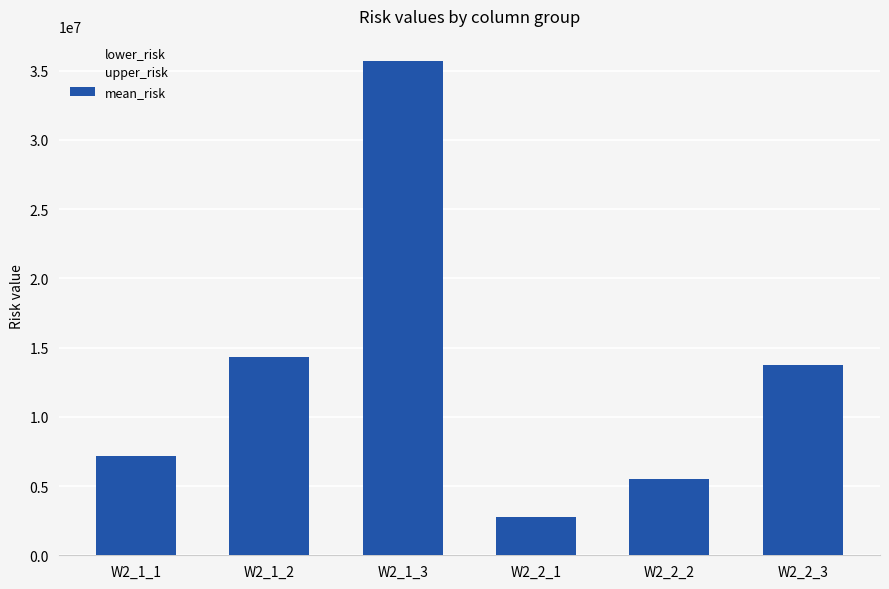

Reading left to right, list all the values displayed in this chart.

7144778.7	14289557.5	35723893.7	2751675.0	5503349.9	13758374.9